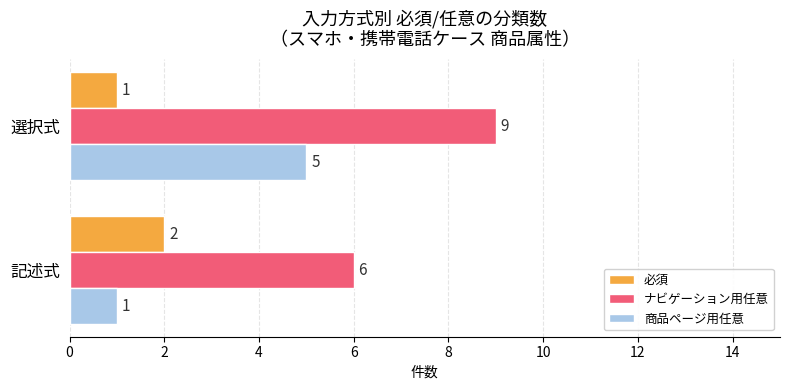

What is the difference between the maximum and minimum values in the 商品ページ用任意 series?

4